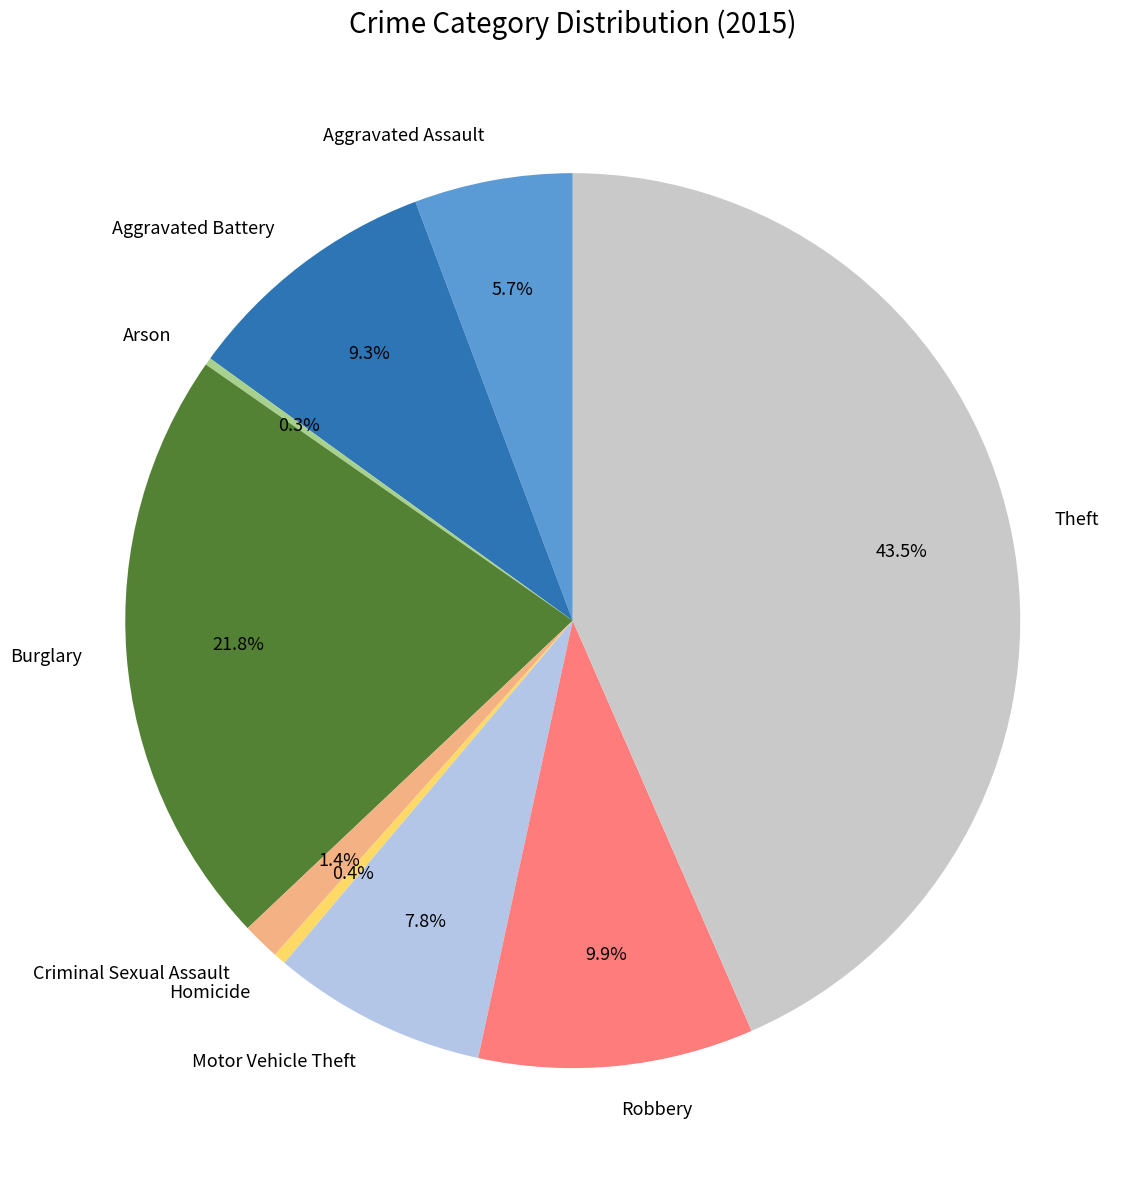

Do Theft and Motor Vehicle Theft together represent more than half of the pie?

Yes